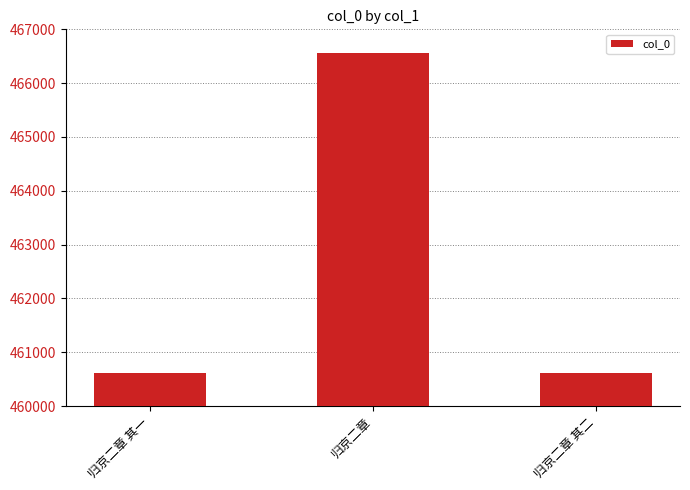

What is the difference between the maximum and minimum values?

5937